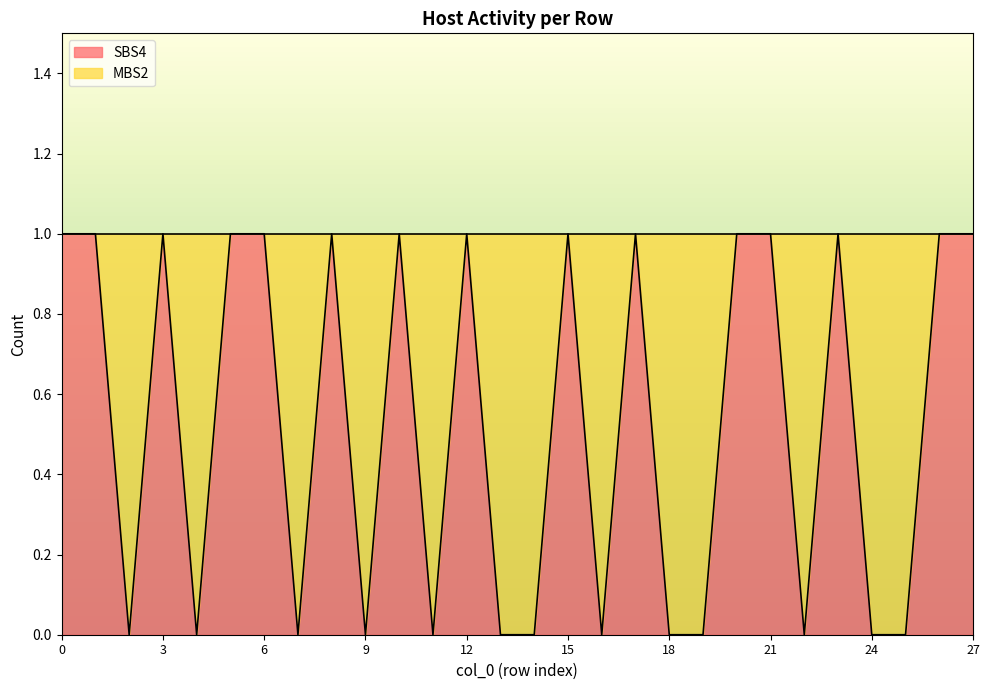

The chart shows a value of 1 at 8. True or false?

True